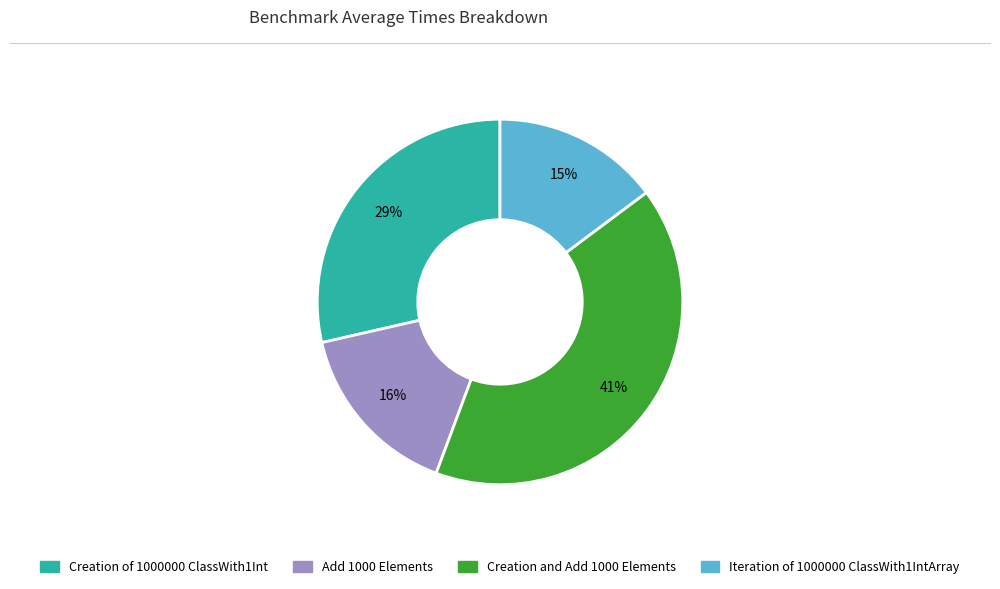

What is the ratio of the value at Iteration of 1000000 ClassWith1IntArray to the value at Creation and Add 1000 Elements?

0.4